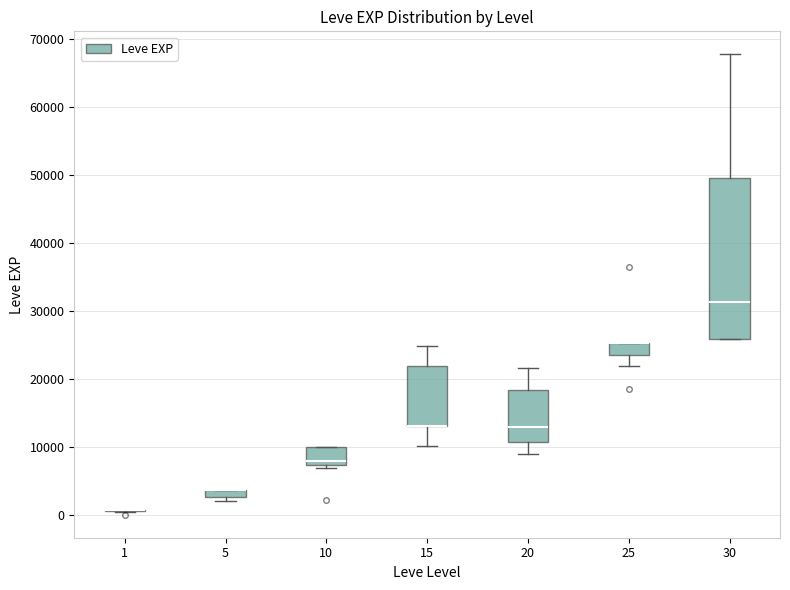

Comparing the boxes themselves (not the whiskers), which one is the tallest?

30